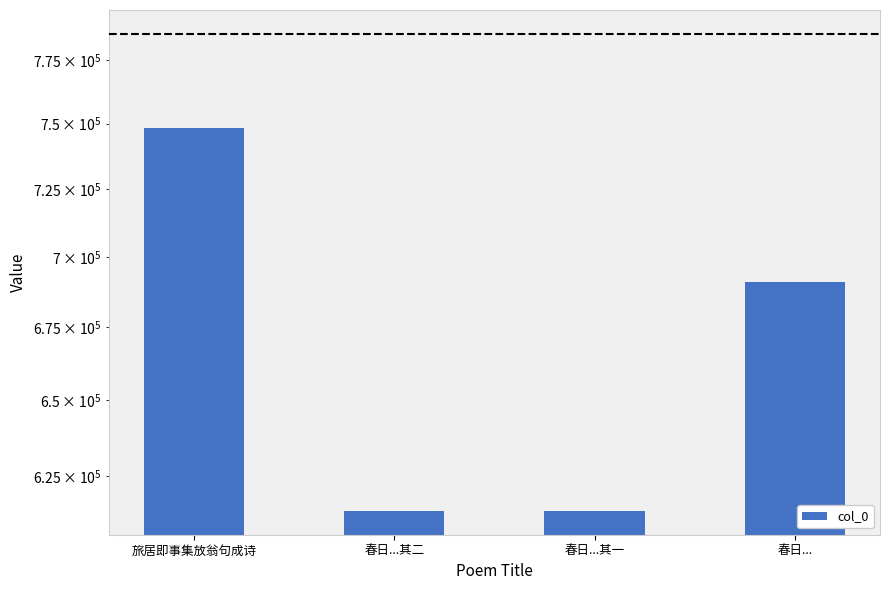

Reading right to left, list all the values displayed in this chart.

690860	613855	613856	748196